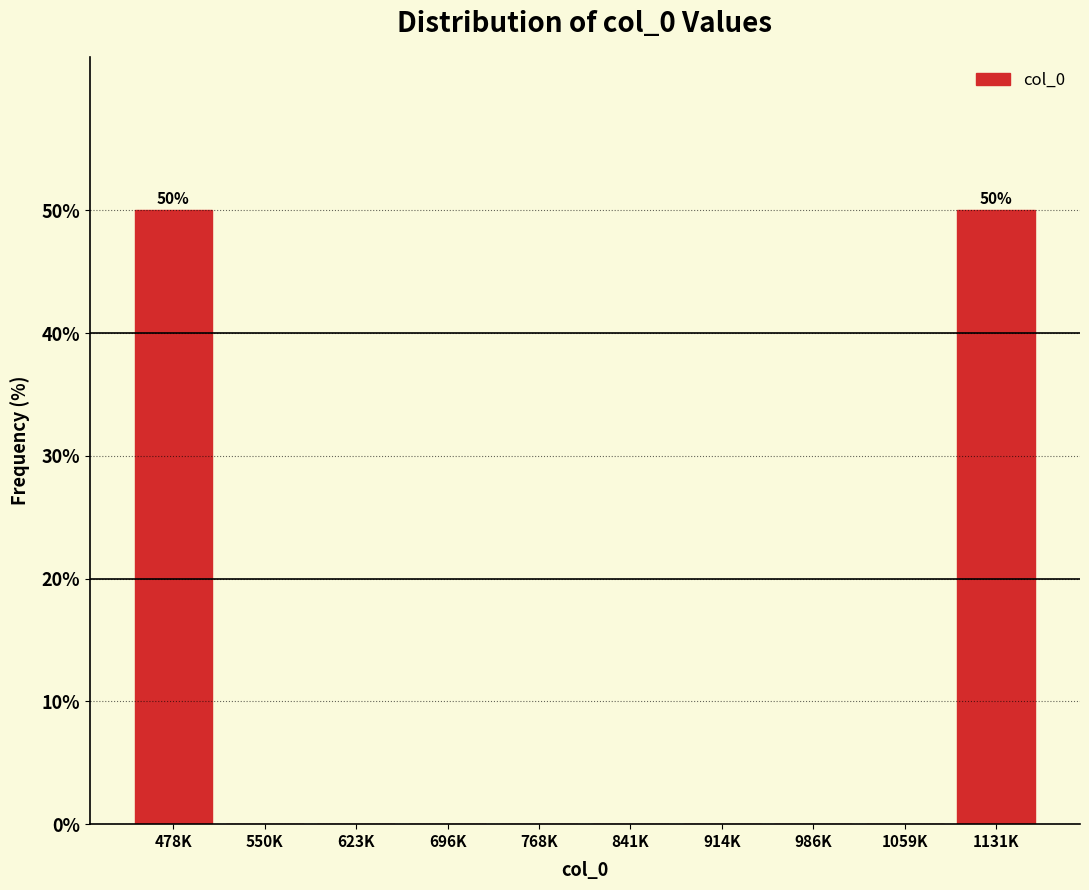

Reading right to left, list all the values displayed in this chart.

1131K=50	1059K=0	986K=0	914K=0	841K=0	768K=0	696K=0	623K=0	550K=0	478K=50